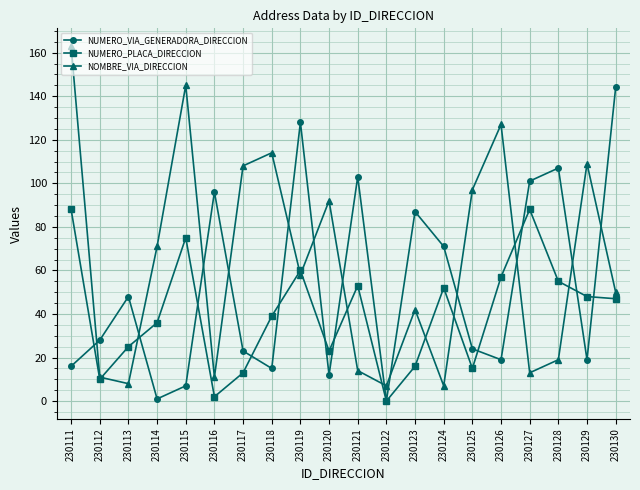

Reading left to right, extract all data points from this chart.

NUMERO_VIA_GENERADORA_DIRECCION: 16	28	48	1	7	96	23	15	128	12	103	0	87	71	24	19	101	107	19	144
NUMERO_PLACA_DIRECCION: 88	10	25	36	75	2	13	39	60	23	53	0	16	52	15	57	88	55	48	47
NOMBRE_VIA_DIRECCION: 163	11	8	71	145	11	108	114	58	92	14	7	42	7	97	127	13	19	109	50